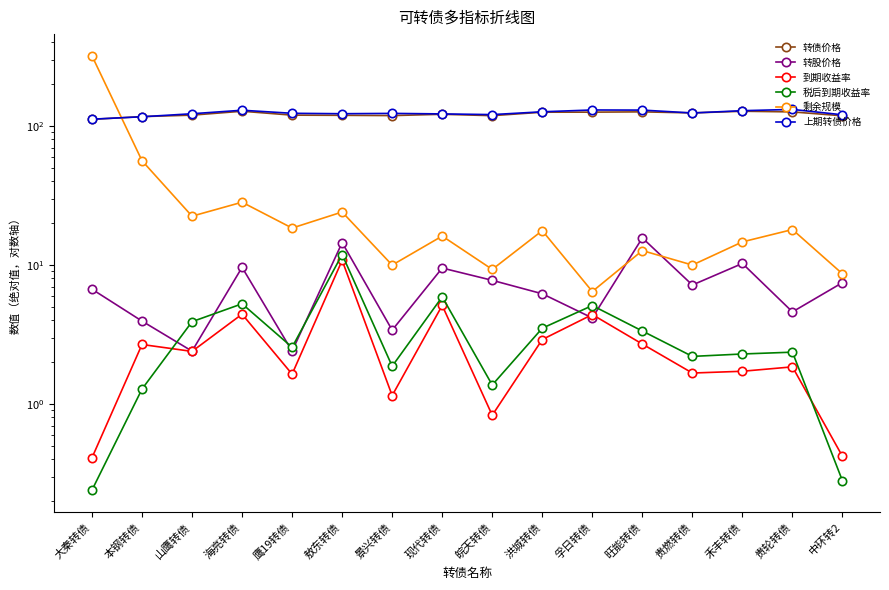

Where do 上期转债价格 and 剩余规模 first cross each other?

大秦转债 and 本钢转债